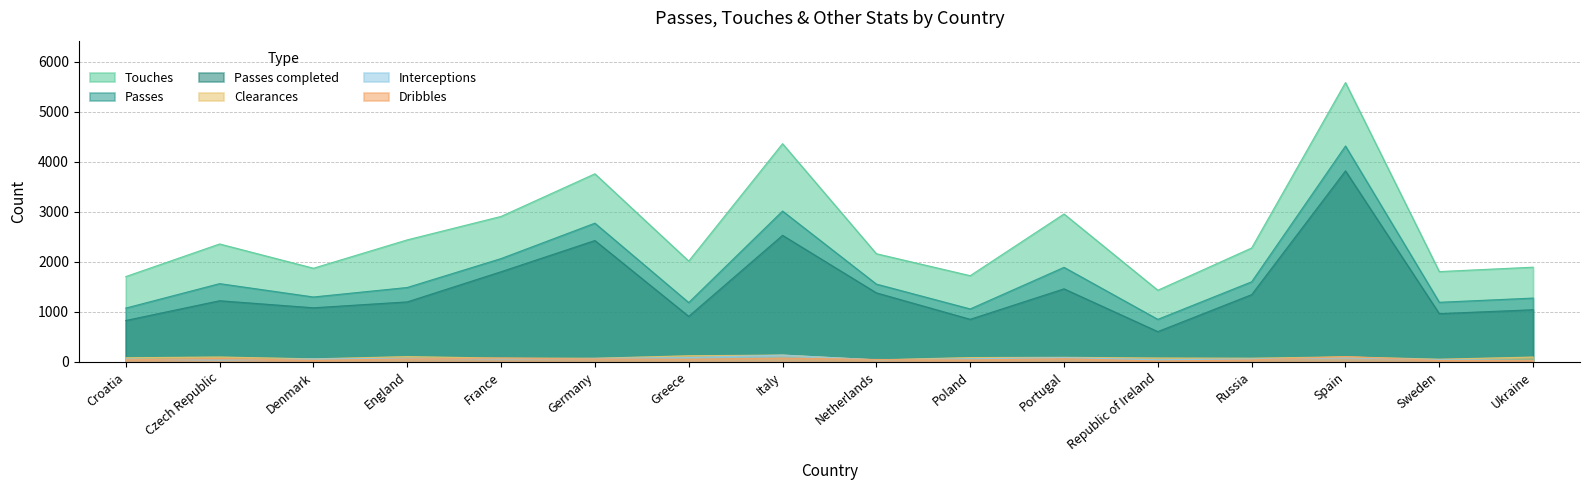

What position from the left is Poland?

10